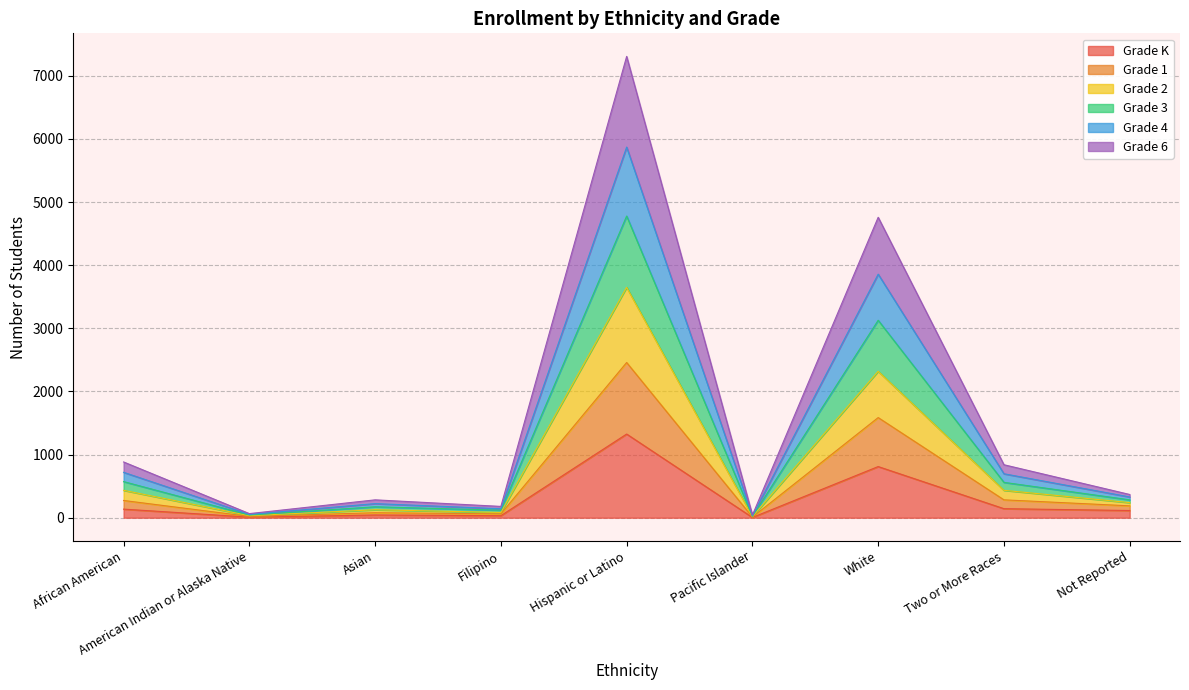

What is the sum of all Grade K values?

2616